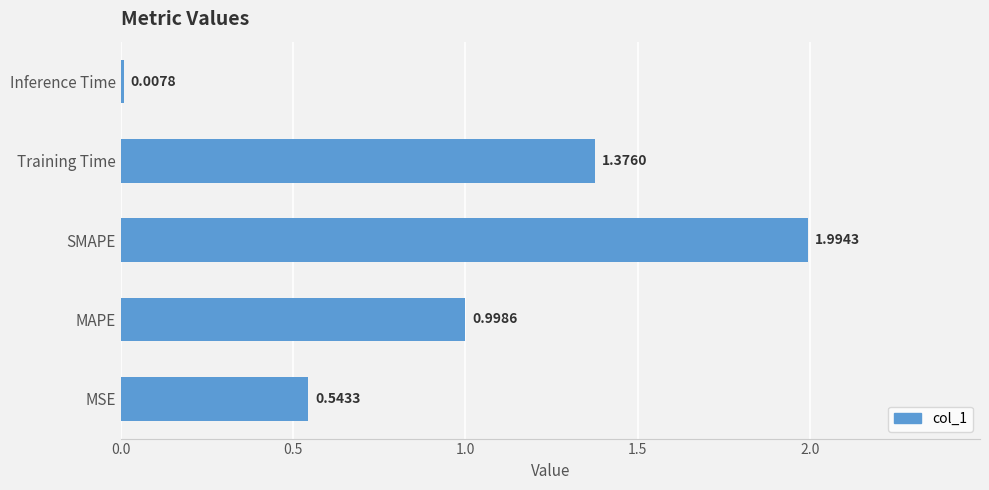

What is the average value?

1.0